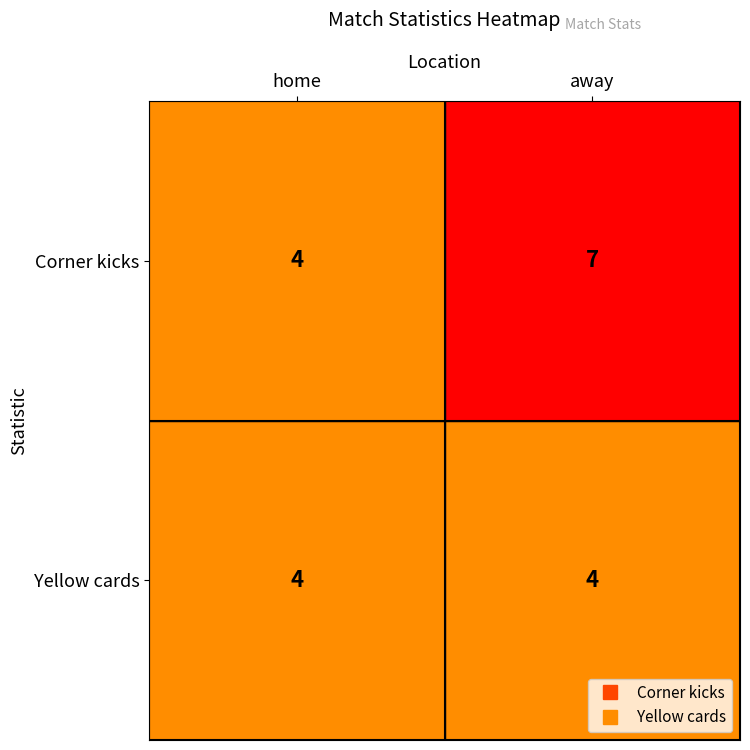

Read the Corner kicks value at away.

7